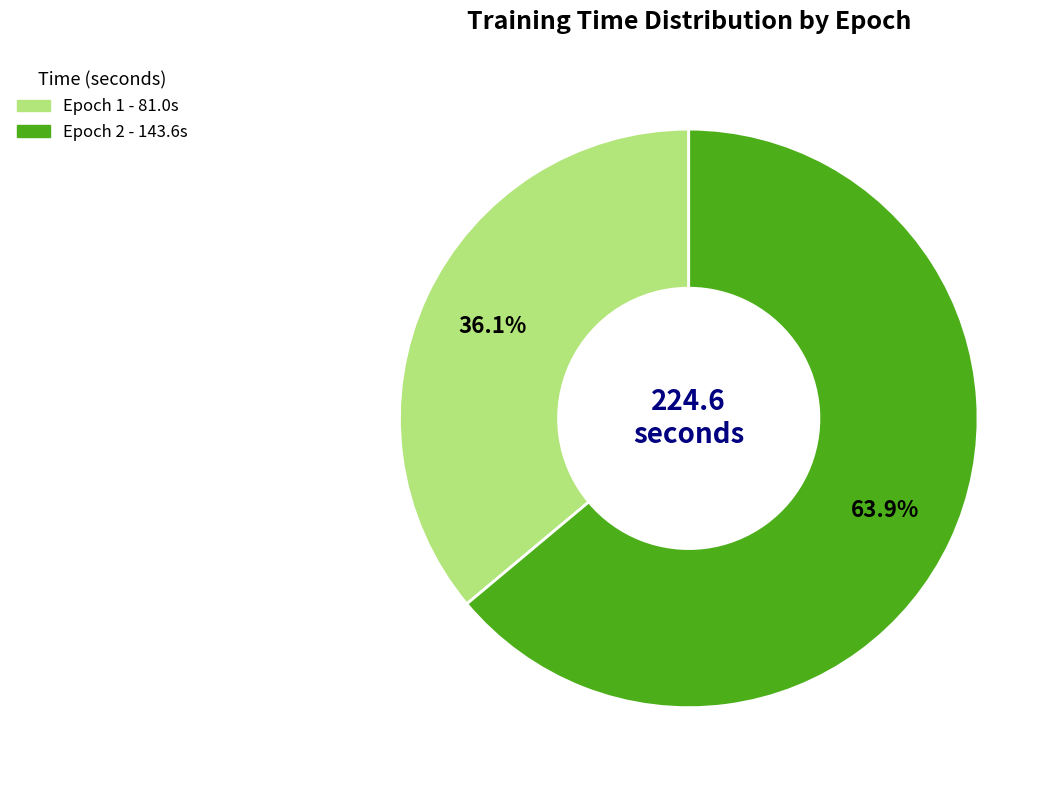

Rank the categories by value from lowest to highest.

Epoch 1, Epoch 2